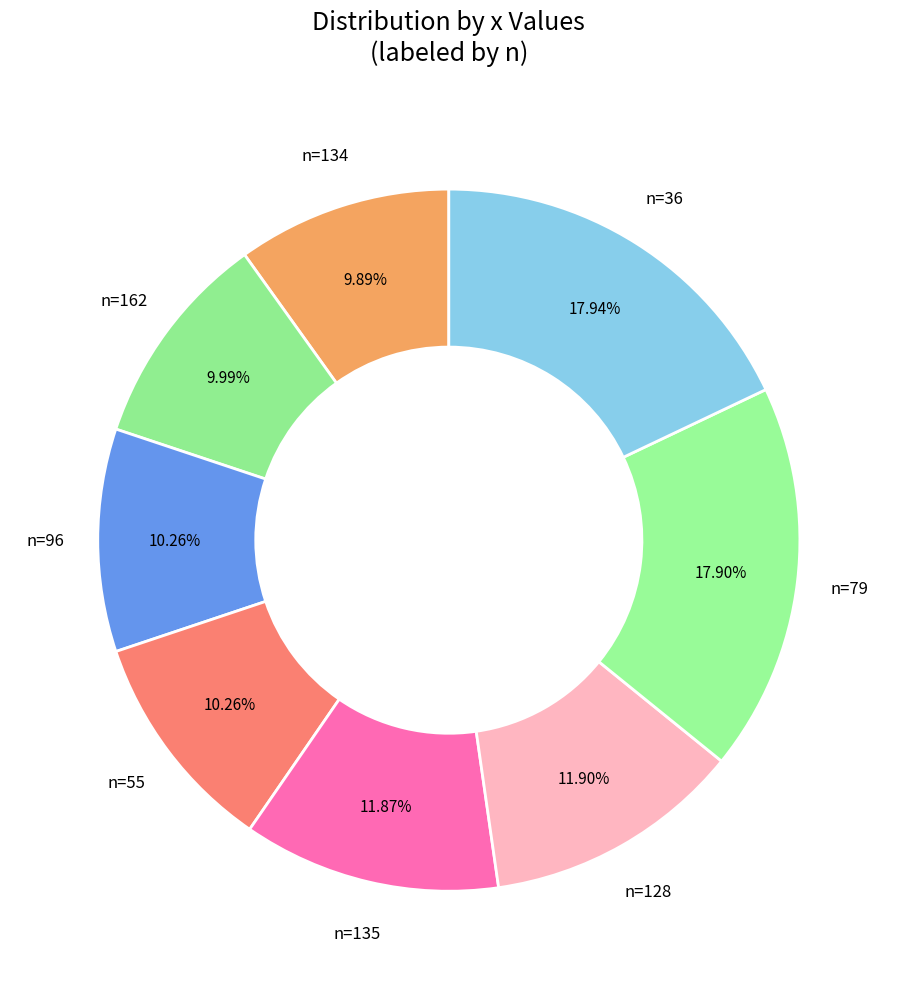

Which has a higher value, n=128 or n=134?

n=128